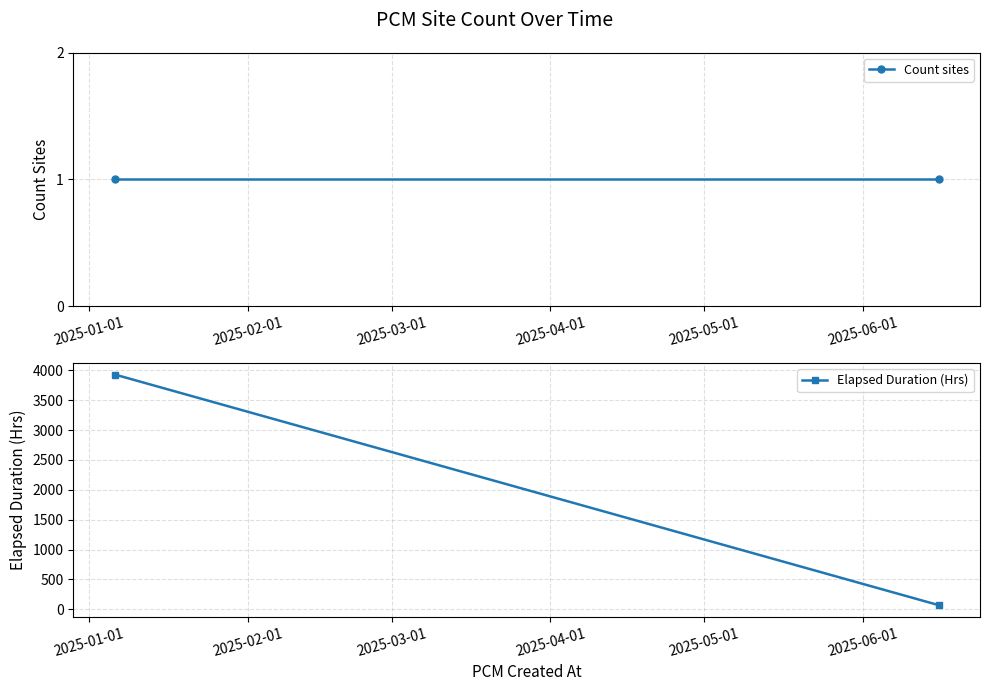

At 2025-01-01, list the series in order from smallest to largest.

Count sites, Elapsed Duration (Hrs)